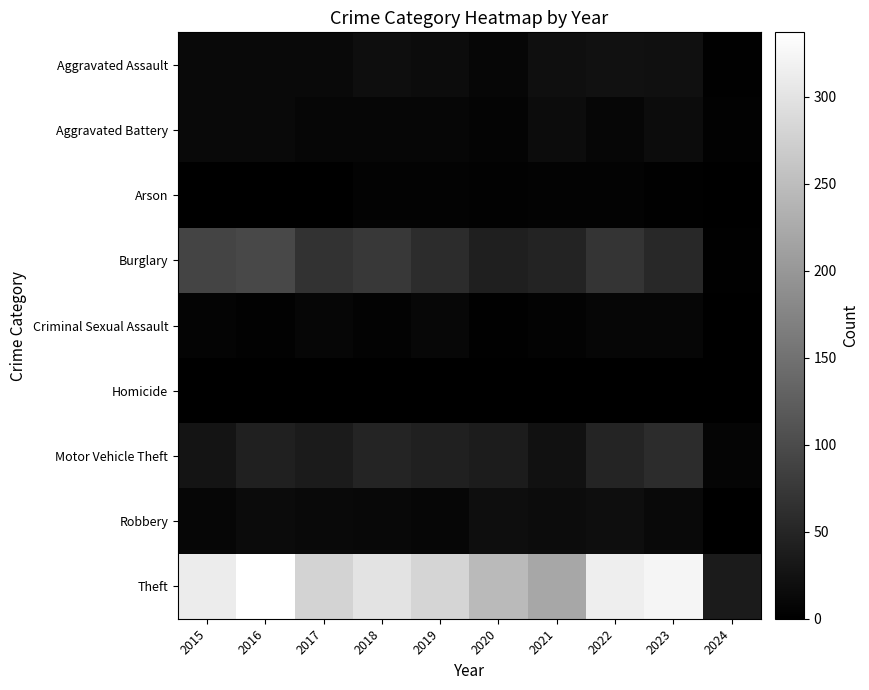

Which series has the largest total across all categories?

Theft